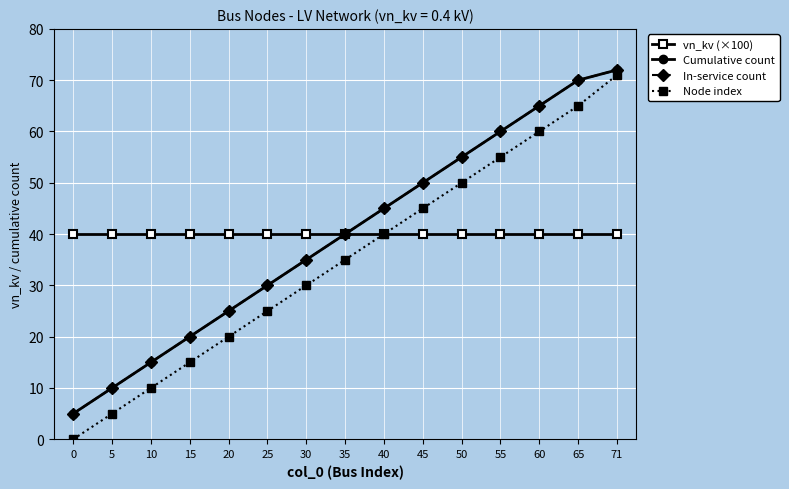

What is the total value across all series at 45?

185